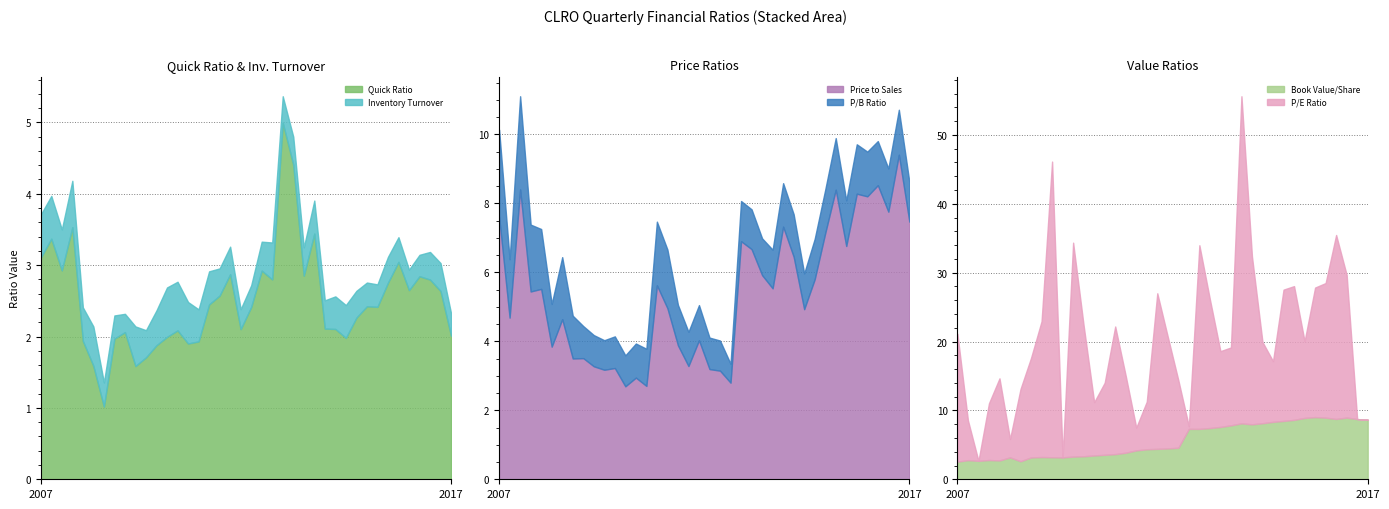

What position from the right is 2015Q1?

9